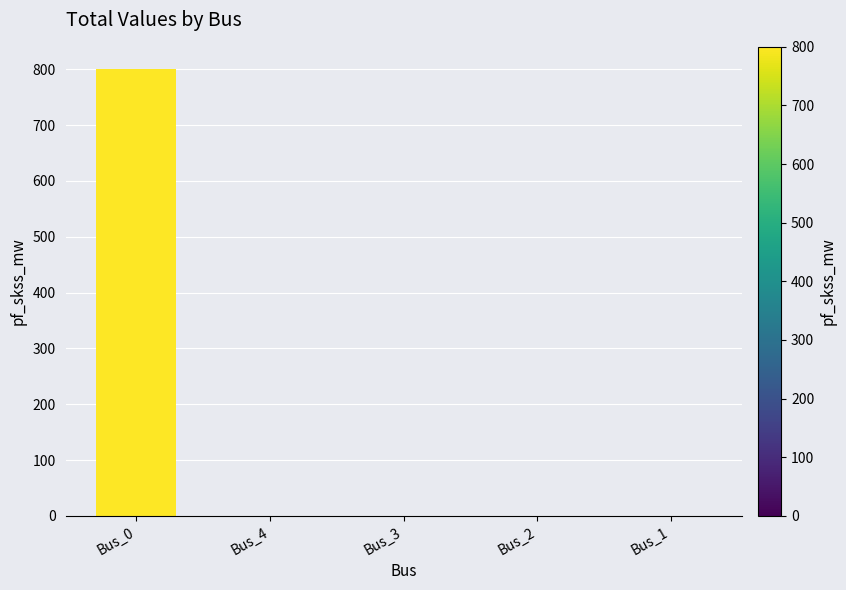

The value at Bus_0 is 800.0. True or false?

True